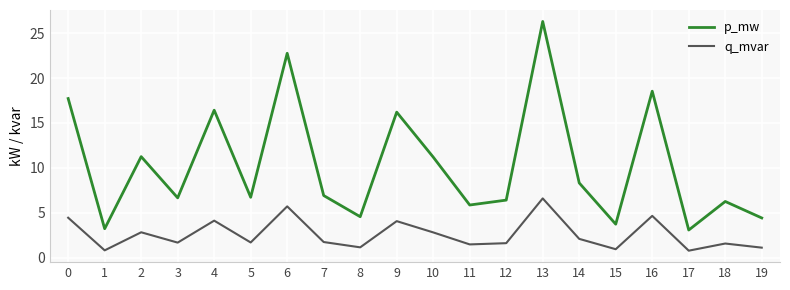

What is the total value across all series at 3?

8.3